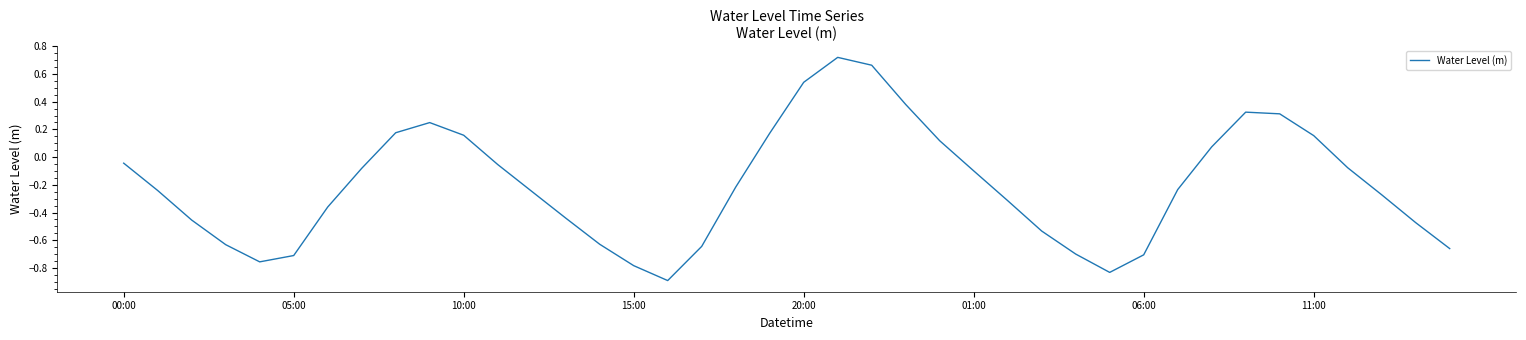

What is the difference between the maximum and minimum values?

1.6